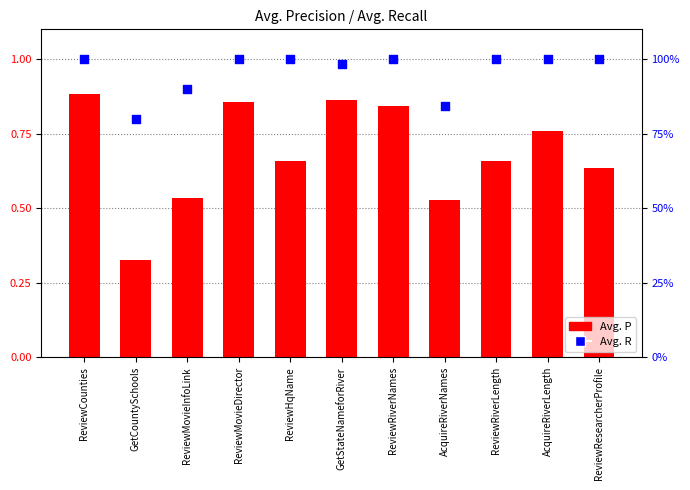

Is the value of Avg. P at ReviewRiverNames greater than the value of Avg. R at AcquireRiverLength?

No